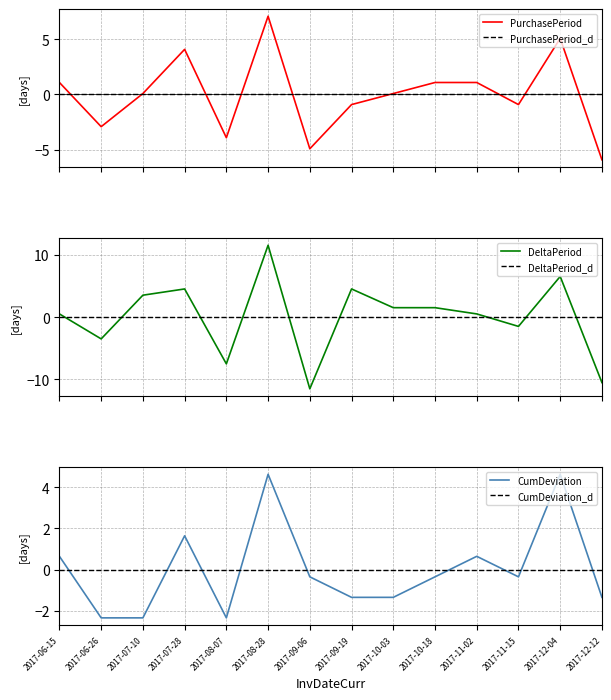

Which has a higher value, 2017-12-04 or 2017-06-26?

2017-12-04